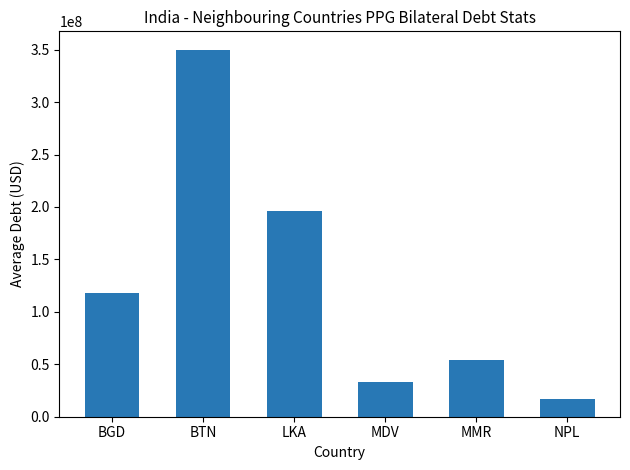

What is the change in value from BTN to MDV?

-316474877.8